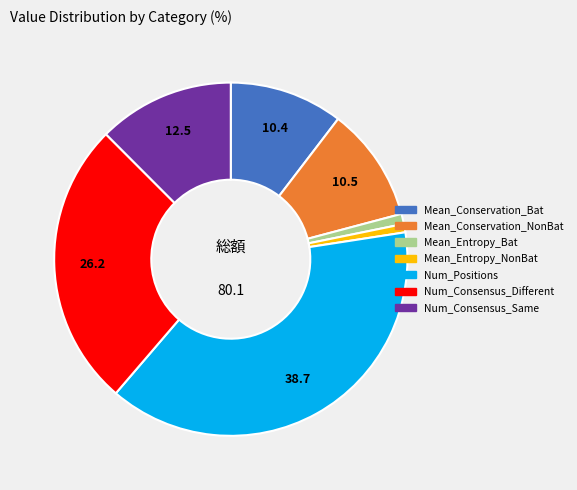

Is there a majority slice in this chart?

No